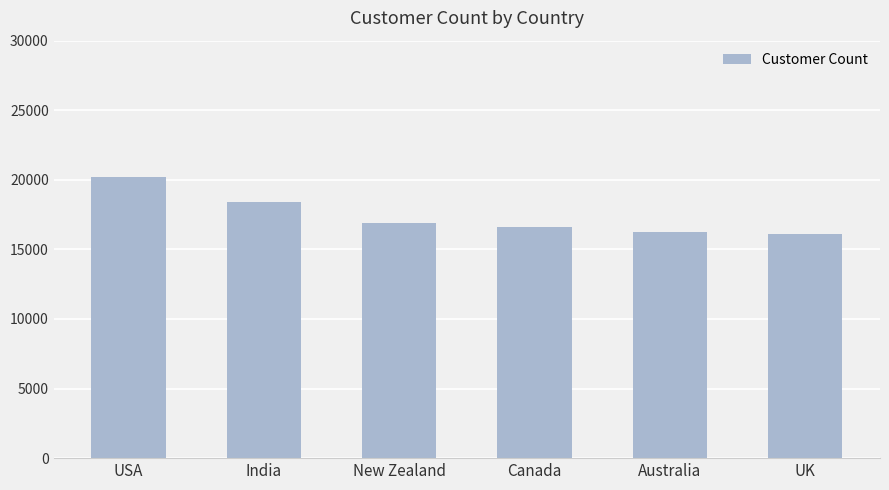

What is the label of the 2nd bar from the right?

Australia